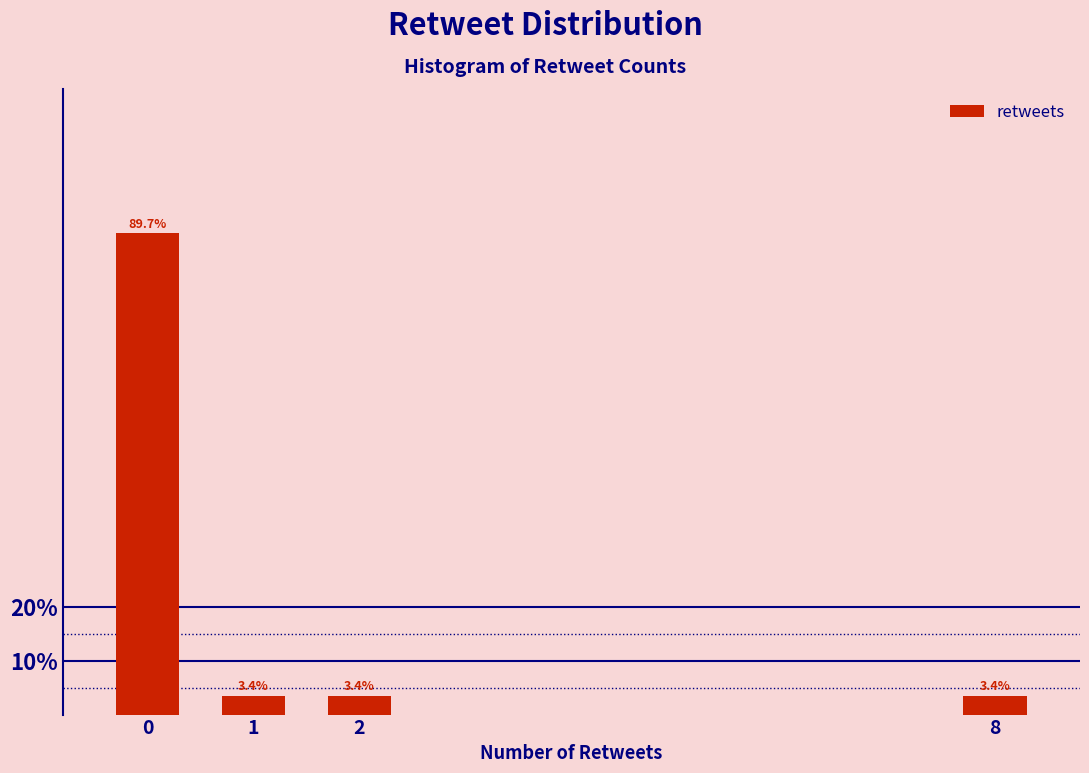

Reading right to left, transcribe all the data shown in this chart.

8=3.4	2=3.4	1=3.4	0=89.7